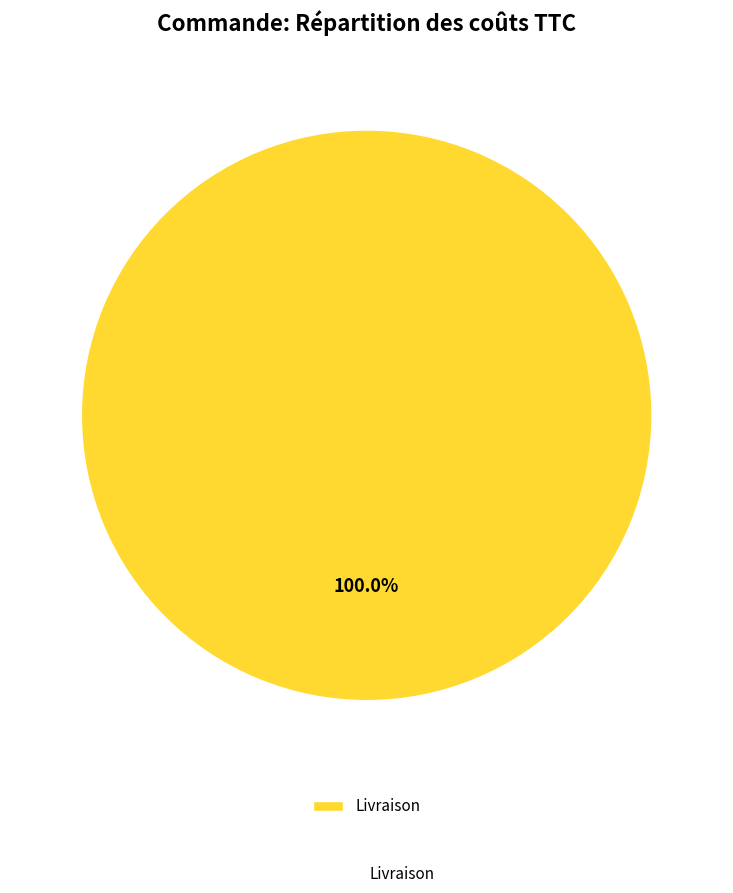

Is it true that Livraison is 100% of the pie?

True